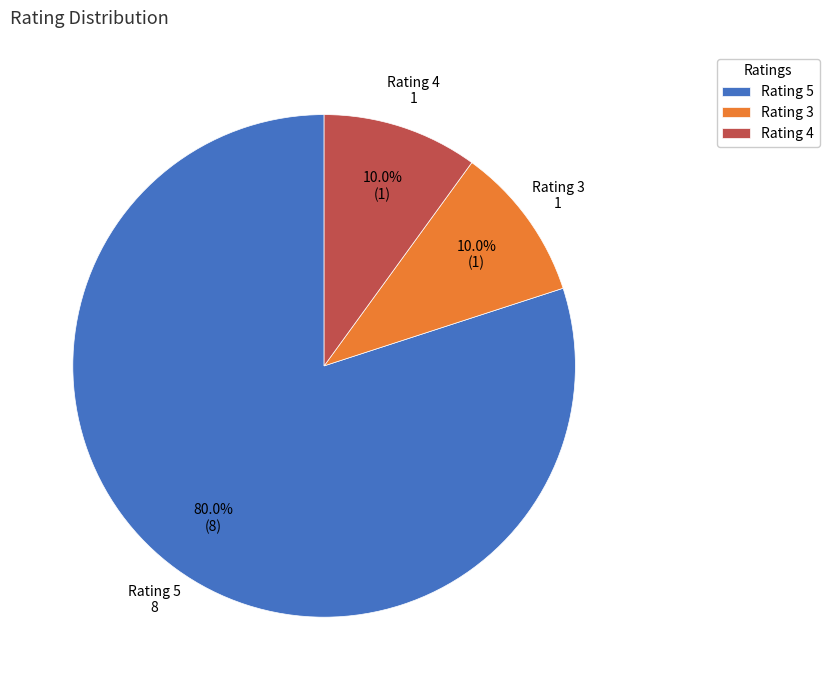

Which category has the biggest portion of the pie?

Rating 5